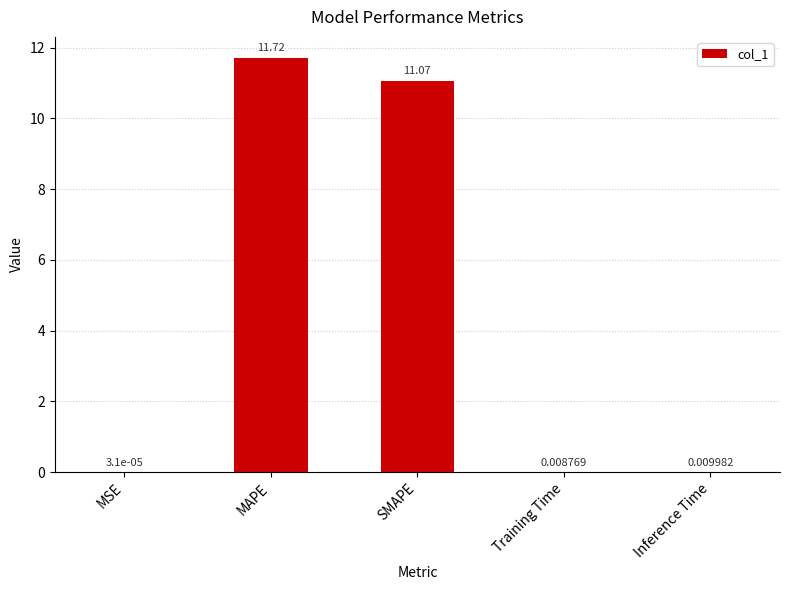

Which has a higher value, MSE or MAPE?

MAPE